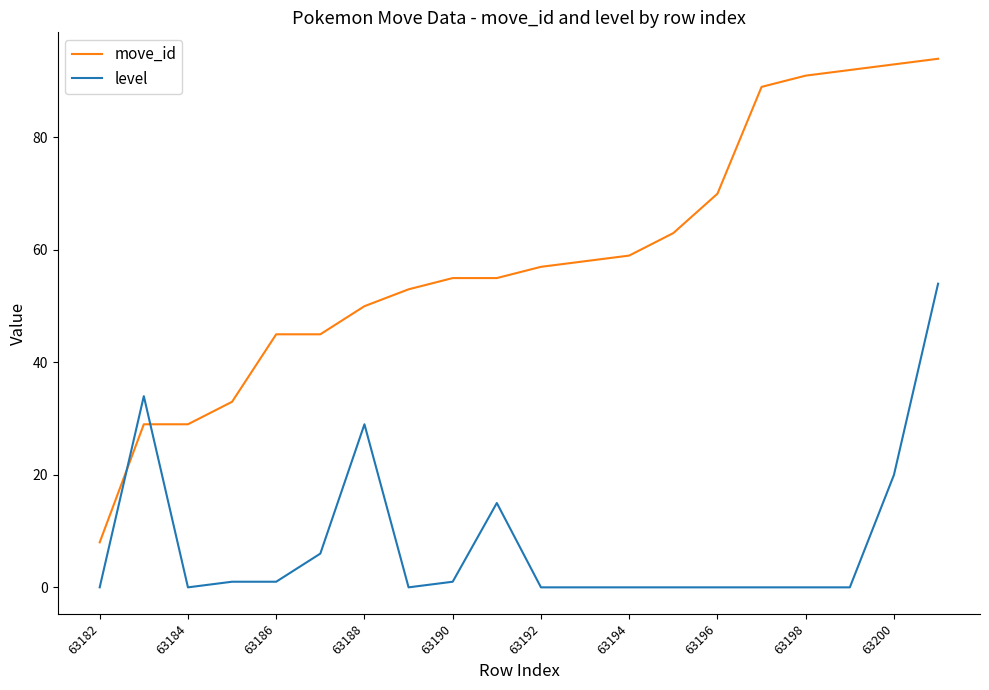

List the series in order of their overall mean, highest first.

move_id, level